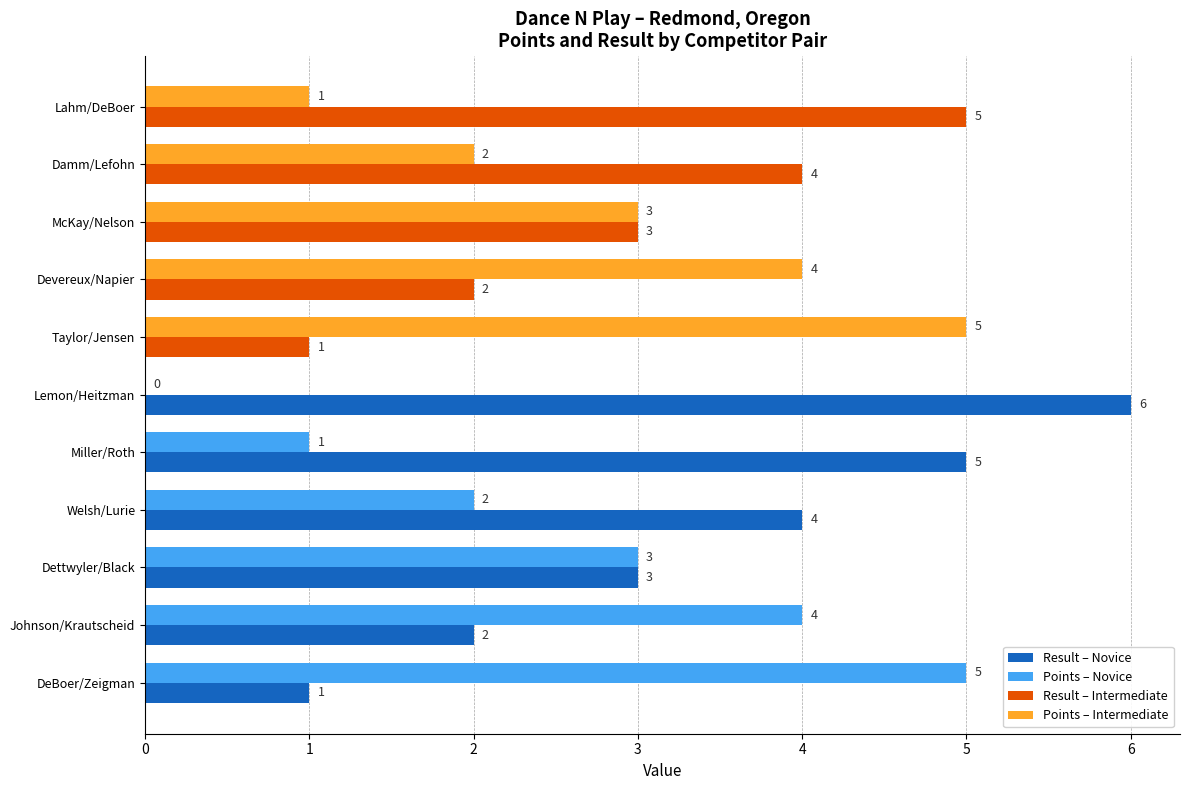

What is the total value across all series at Lahm/DeBoer?

6